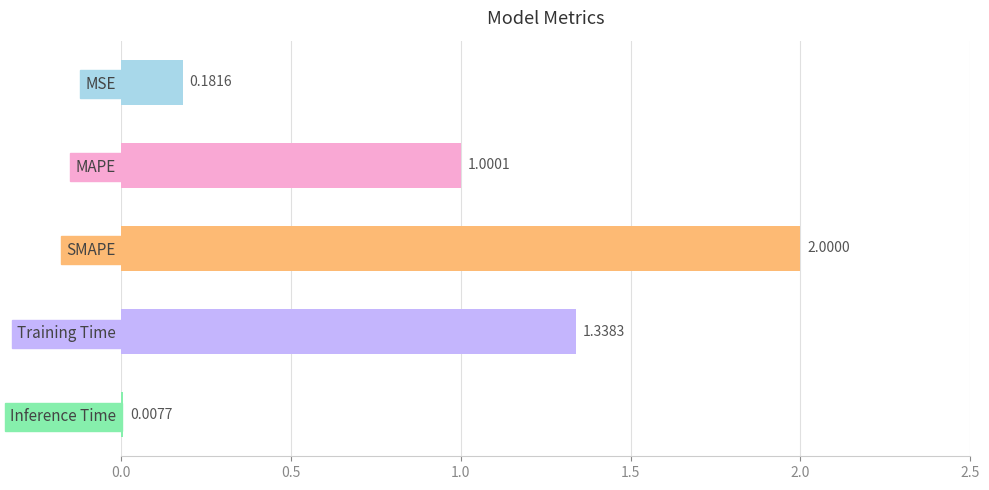

List the labels in order of value, smallest first.

Inference Time, MSE, MAPE, Training Time, SMAPE